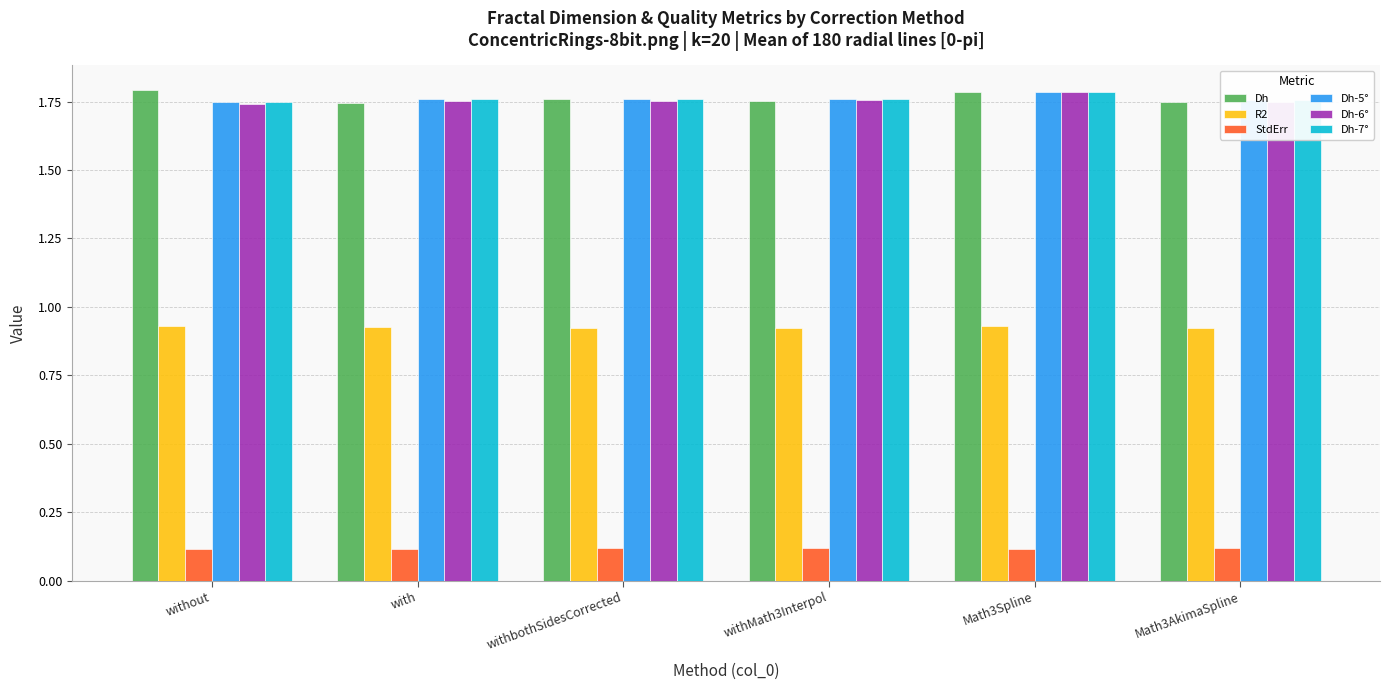

What is the total value across all series at Math3Spline?

8.2